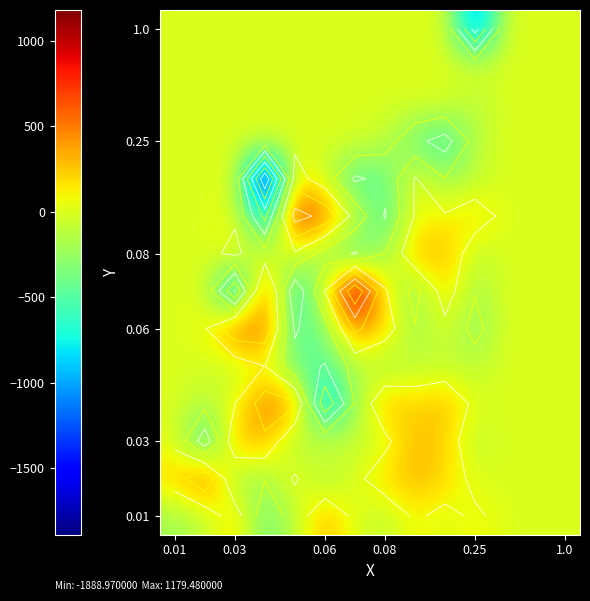

At which category does the chart reach its peak across all series?

6